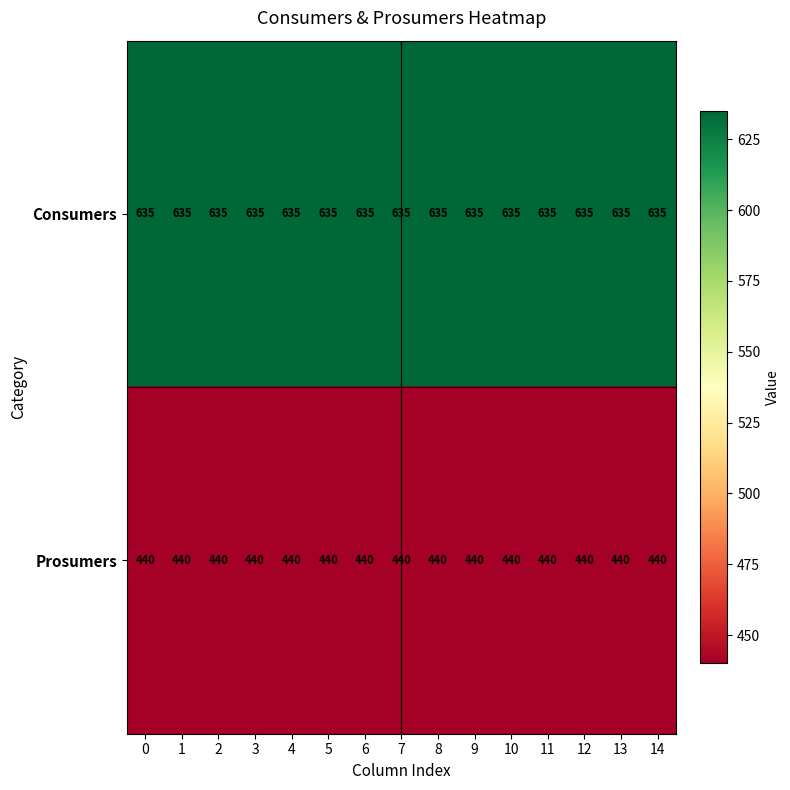

What is the sum of the Prosumers values at 7 and 6?

880